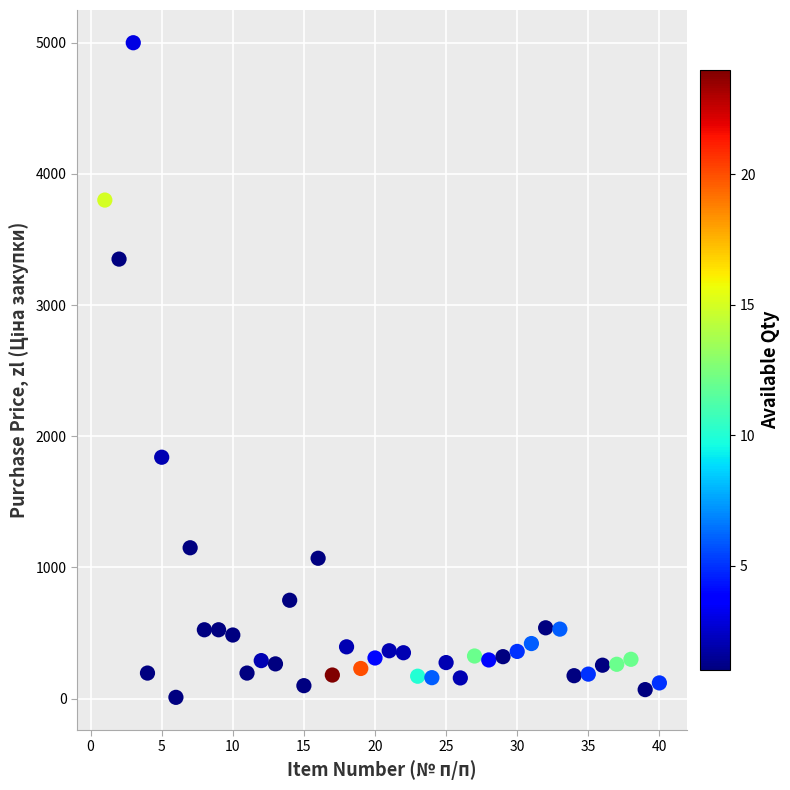

What Y value in the scatter plot is closest to 2504?

1840